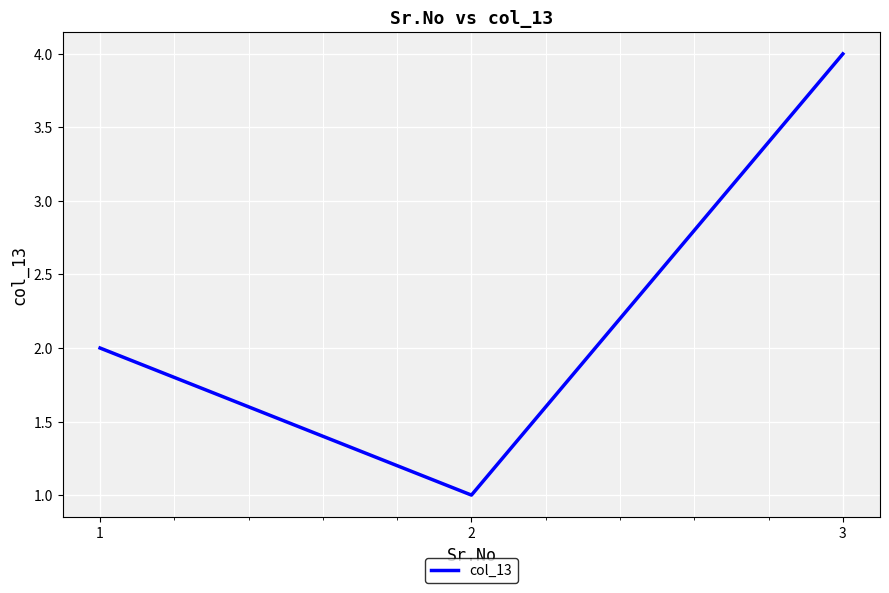

What is the maximum value shown in the chart?

4